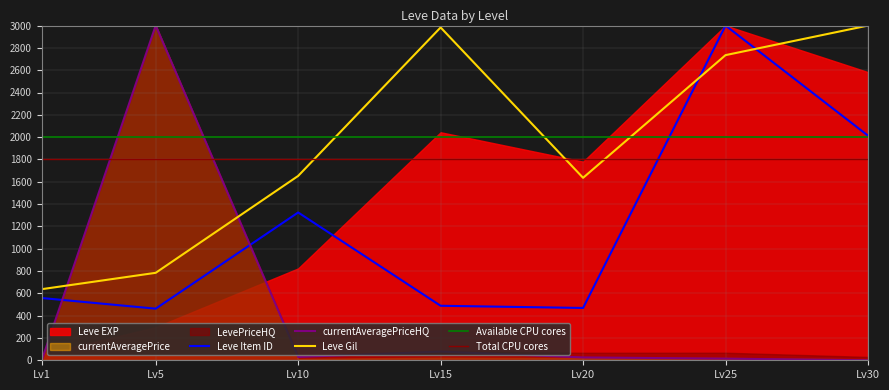

At which label is Leve Item ID closest to 1731?

Lv30